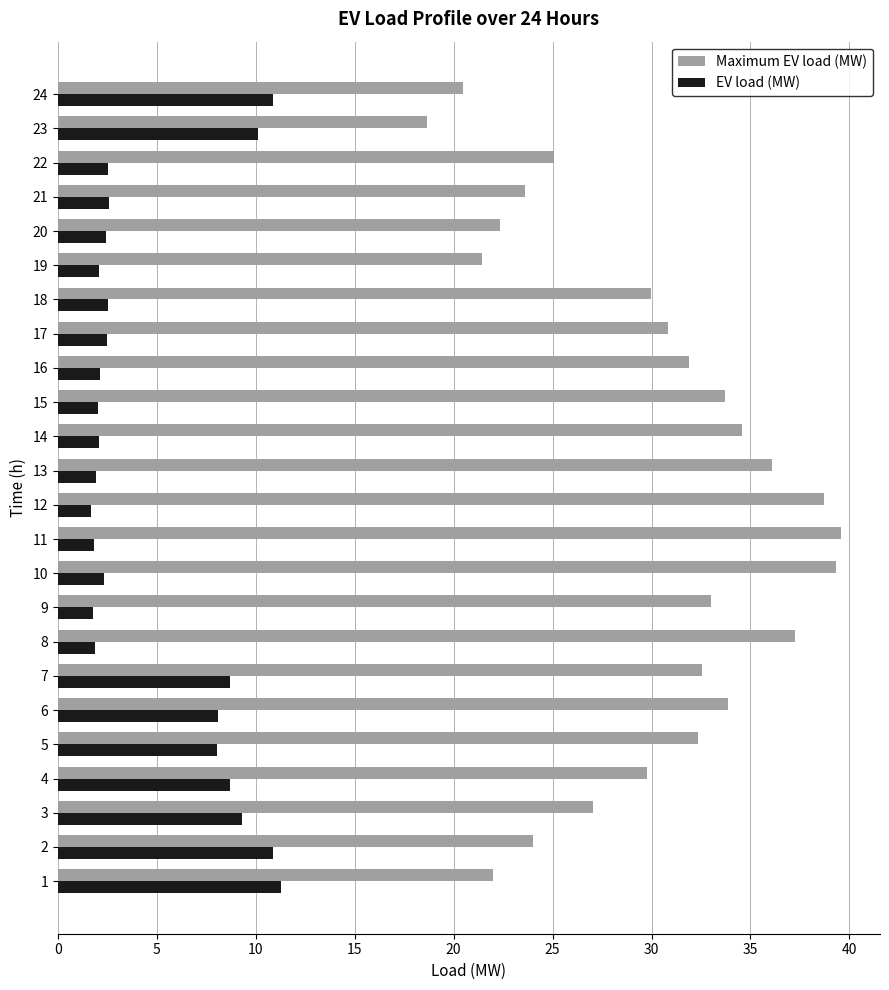

What is the total value across all series at 12?

40.4